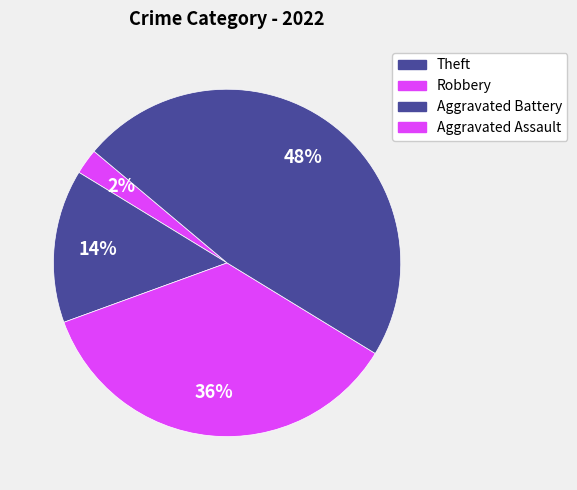

Count the number of slices in the pie.

4